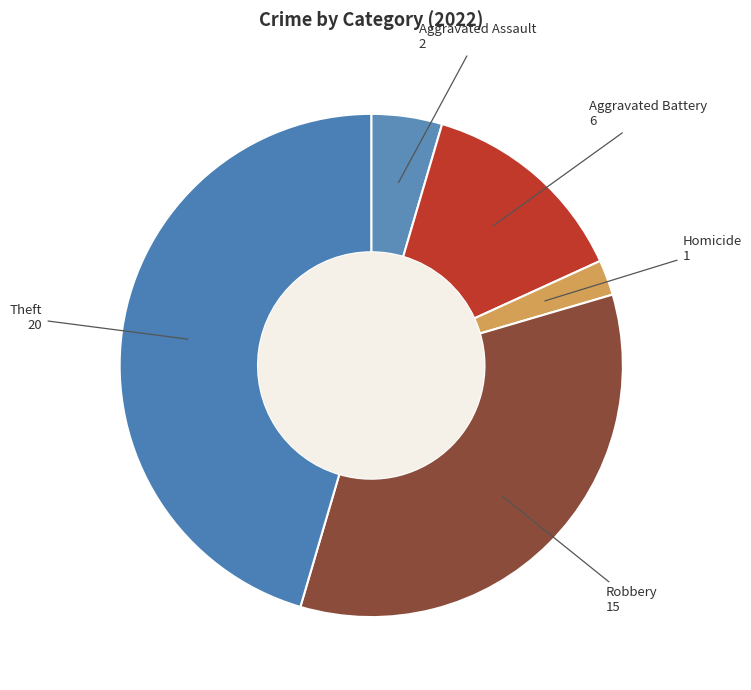

Which has a higher value, Robbery or Theft?

Theft